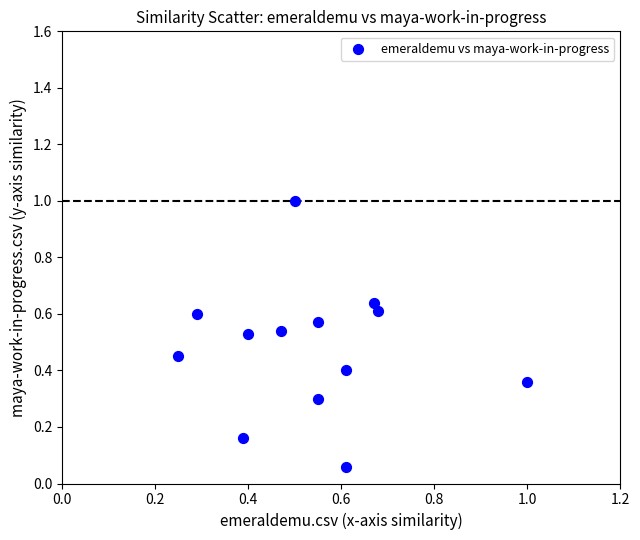

What is the range of Y values (max minus min)?

0.9